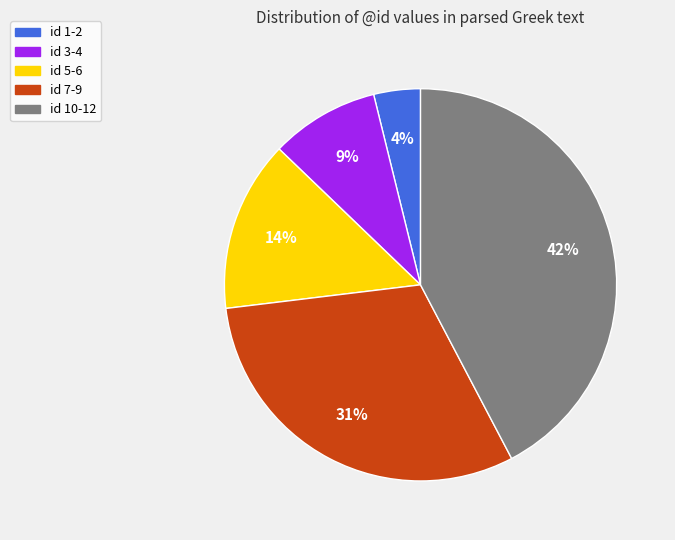

Does any single category account for the majority?

No